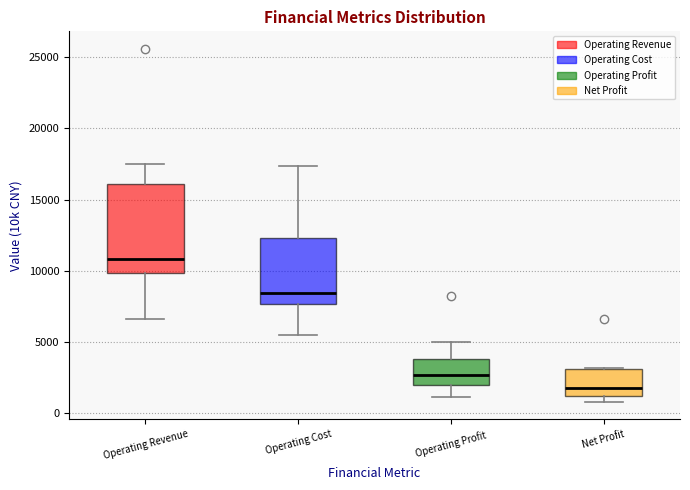

Which box has the highest median line?

Operating Revenue